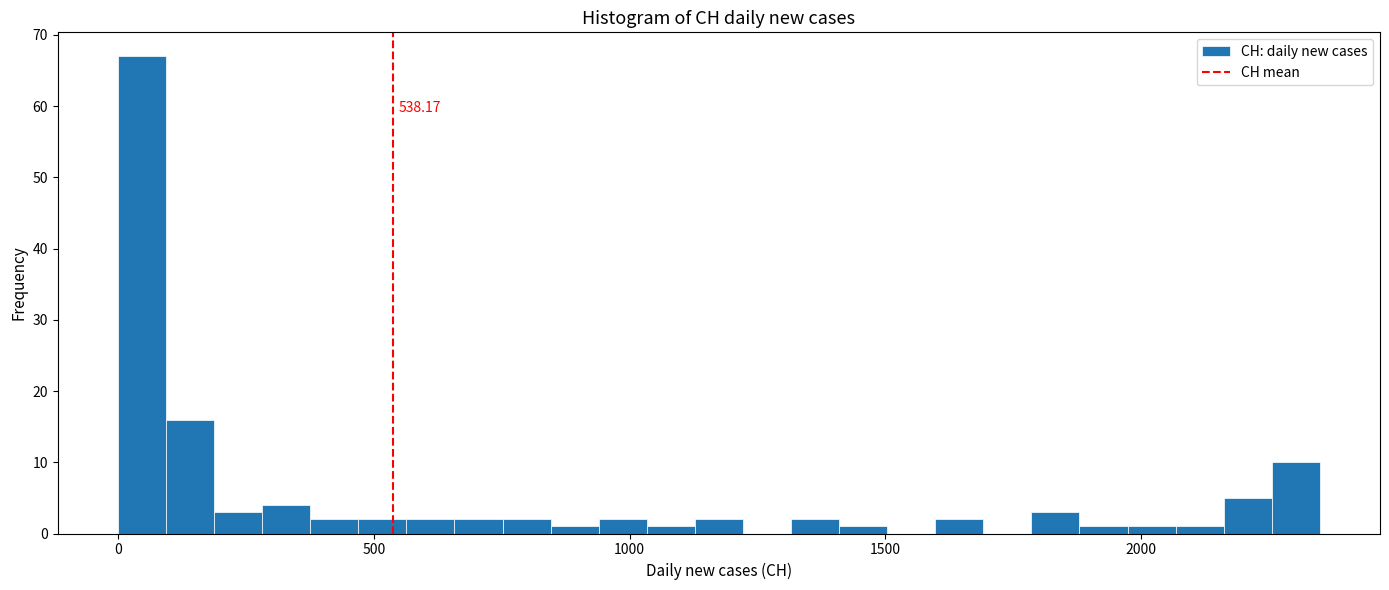

Around what value on the x-axis is the tallest bar? Give the approximate position of its centre, as read against the axis.

50